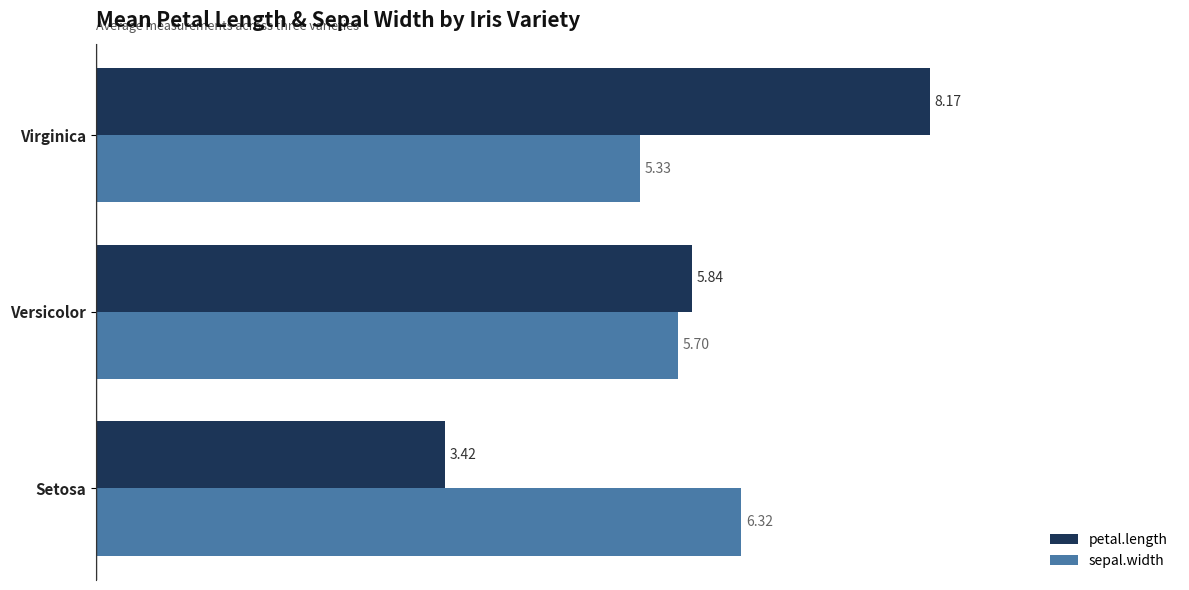

Is the value of petal.length at Virginica greater than the value of sepal.width at Virginica?

Yes